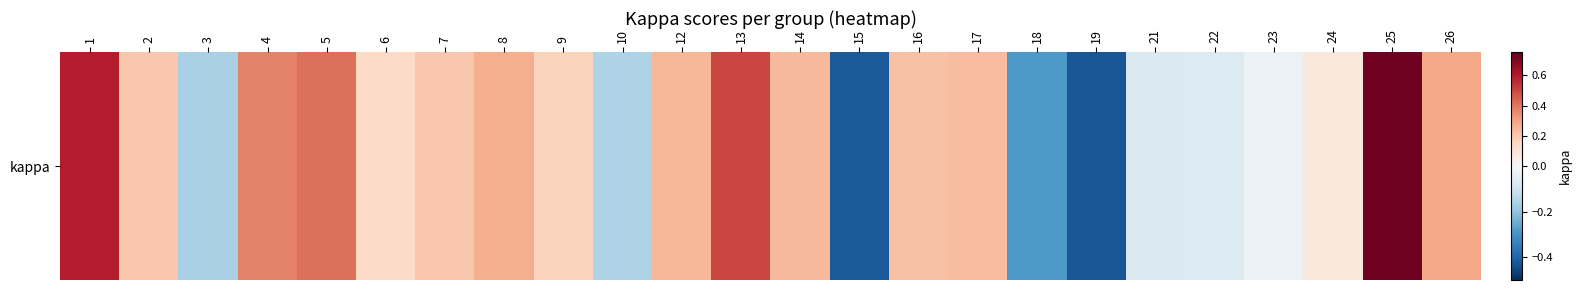

Reading right to left, list all the values displayed in this chart.

26=0.3	25=0.7	24=0.1	23=-0.0	22=-0.1	21=-0.1	19=-0.4	18=-0.3	17=0.2	16=0.2	15=-0.4	14=0.2	13=0.5	12=0.2	10=-0.2	9=0.2	8=0.3	7=0.2	6=0.1	5=0.4	4=0.4	3=-0.2	2=0.2	1=0.6